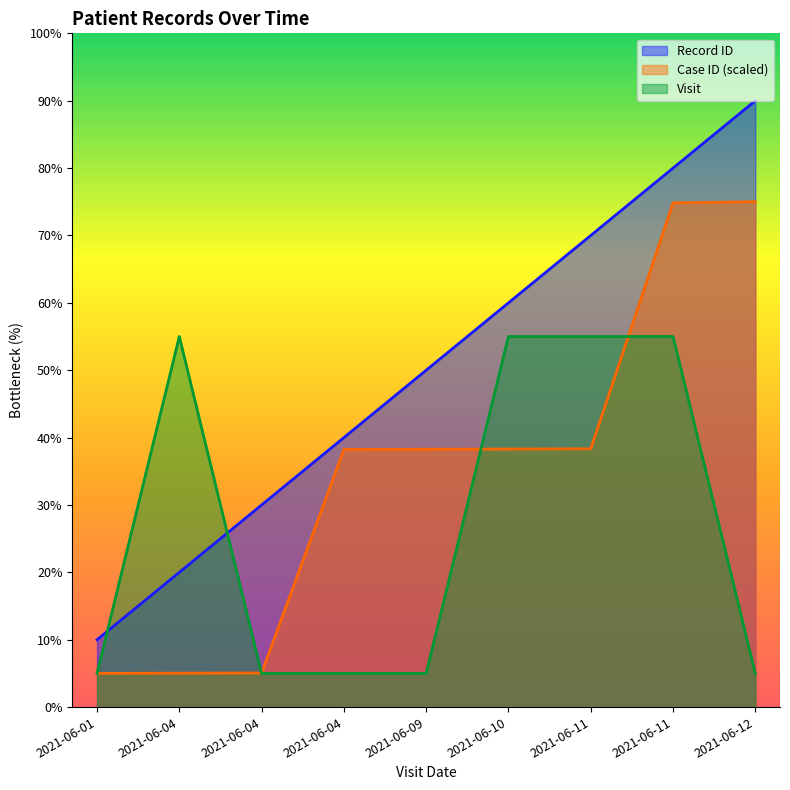

Does the chart have visible grid lines?

No